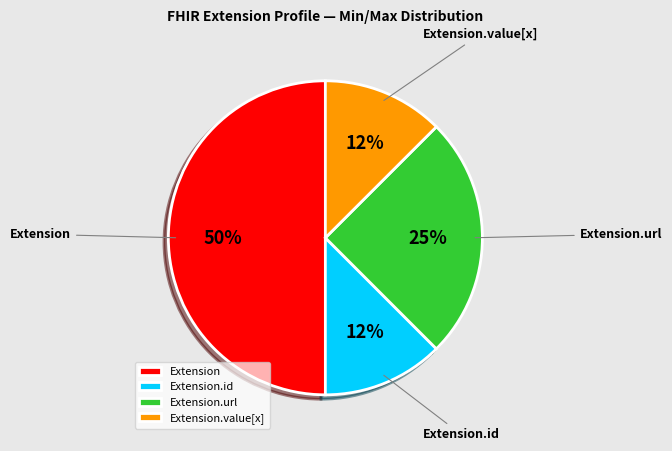

Is Extension.id the majority of the pie?

No